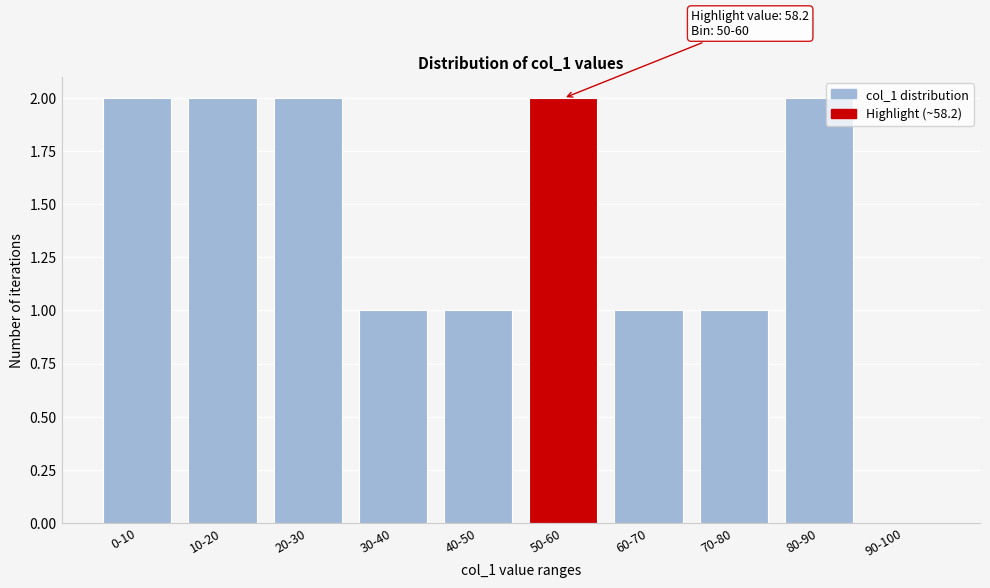

Reading left to right, transcribe all the data shown in this chart.

0-10=2	10-20=2	20-30=2	30-40=1	40-50=1	50-60=2	60-70=1	70-80=1	80-90=2	90-100=0